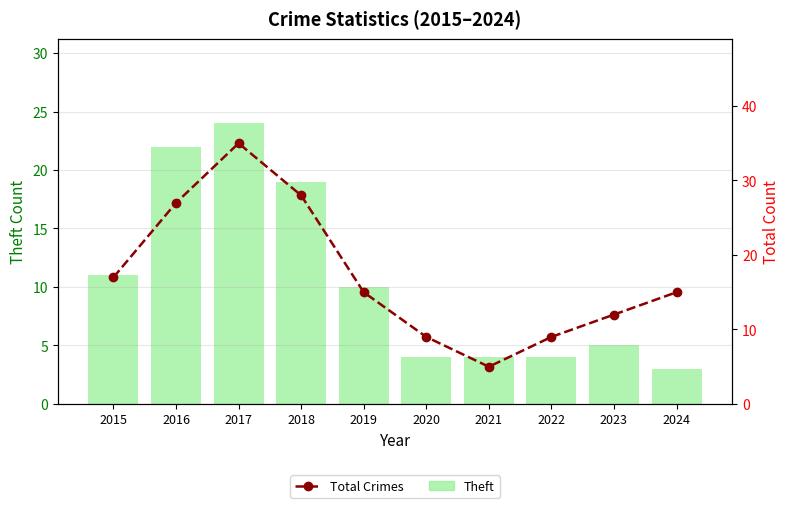

What is the greatest value displayed?

35